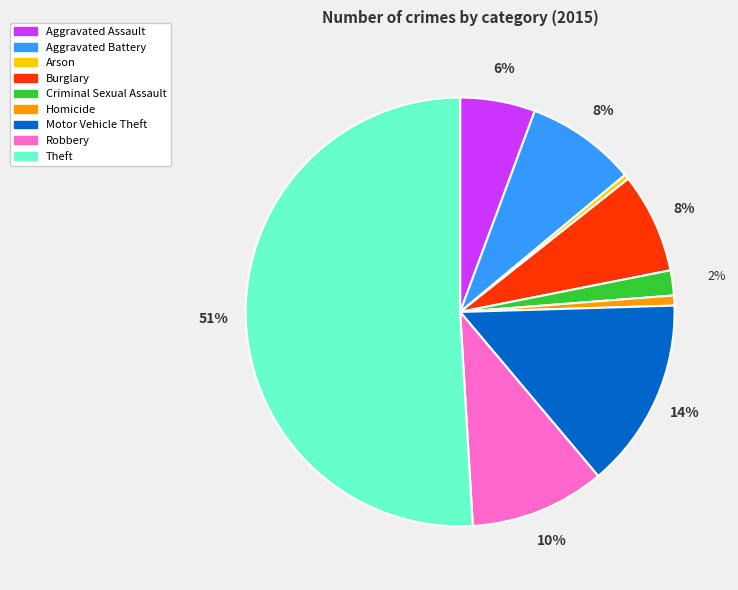

The Theft slice represents 51% of the pie. True or false?

True